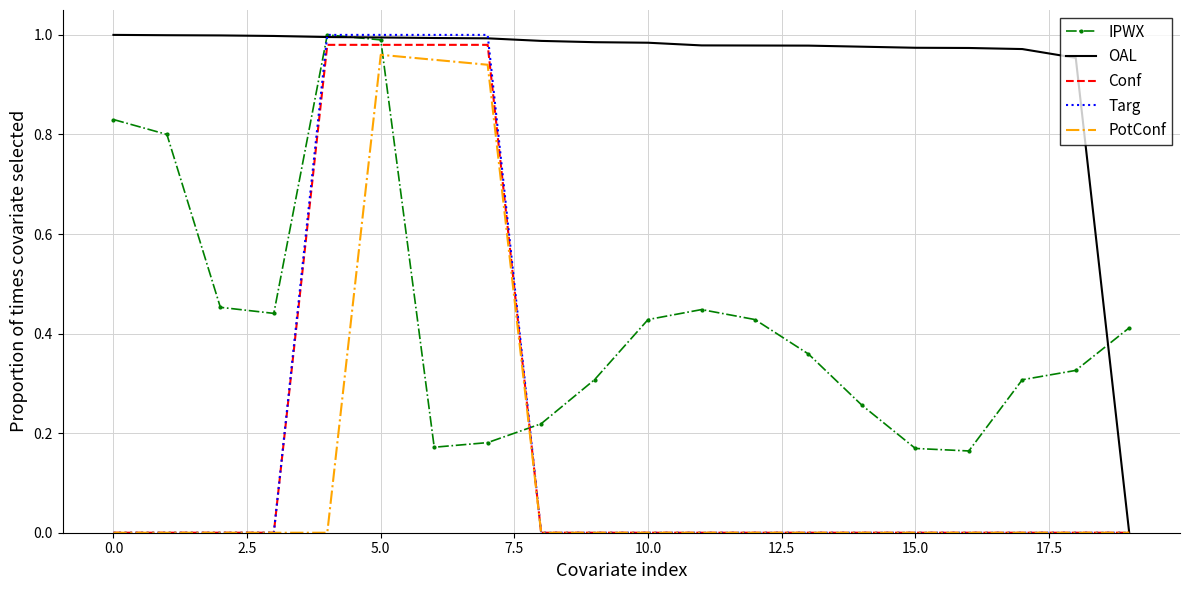

True or false: IPWX and Conf intersect in this chart.

True